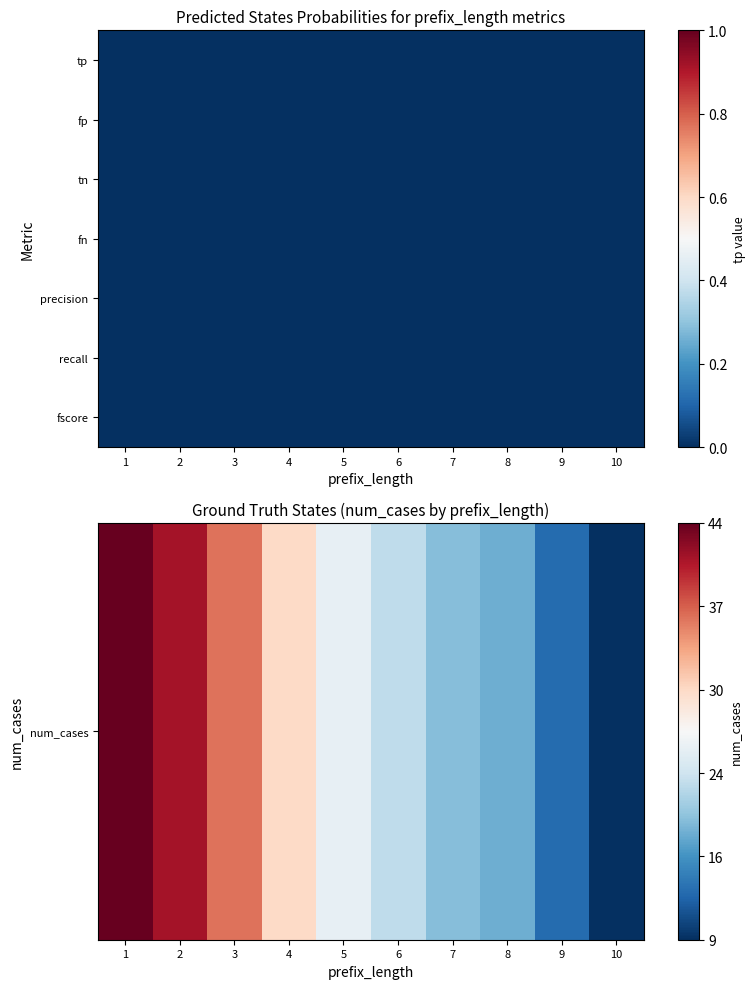

Where is fn nearest to the value 0?

1